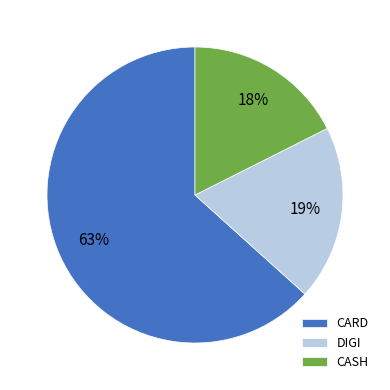

What is the smallest slice in the pie chart?

CASH